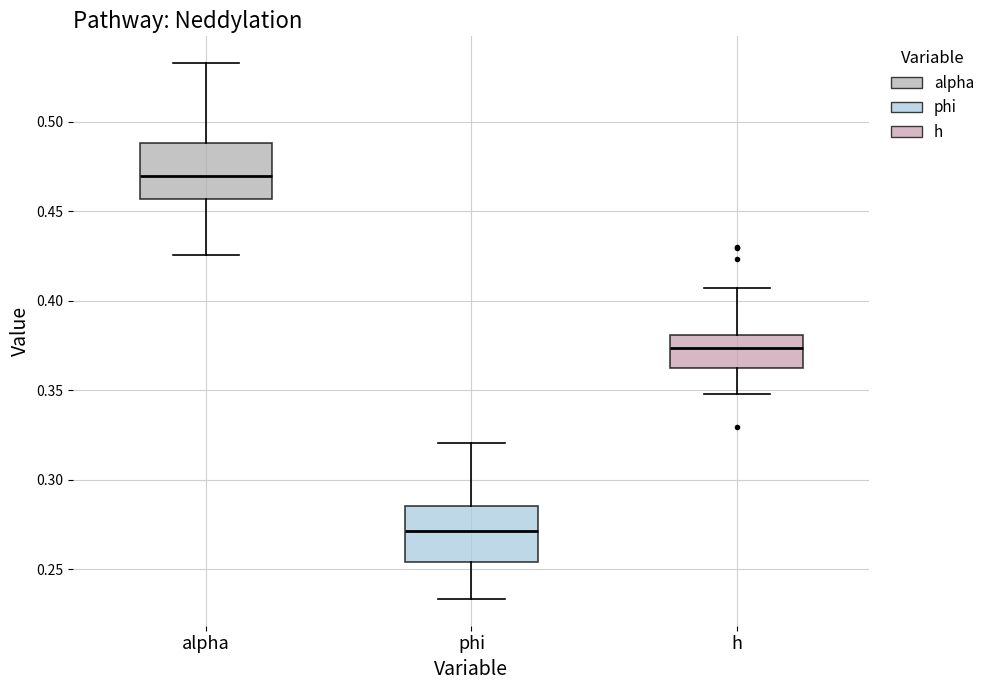

Reading left to right, transcribe this box plot: for each box, give where its median line is, the range the box spans, and where its two whiskers end, as read against the y-axis. The values are not printed on the chart, so give them approximately, as read against the axis.

alpha: median 0.470, box 0.455 to 0.490, whiskers 0.425 to 0.535
phi: median 0.270, box 0.255 to 0.285, whiskers 0.235 to 0.320
h: median 0.375, box 0.360 to 0.380, whiskers 0.350 to 0.405